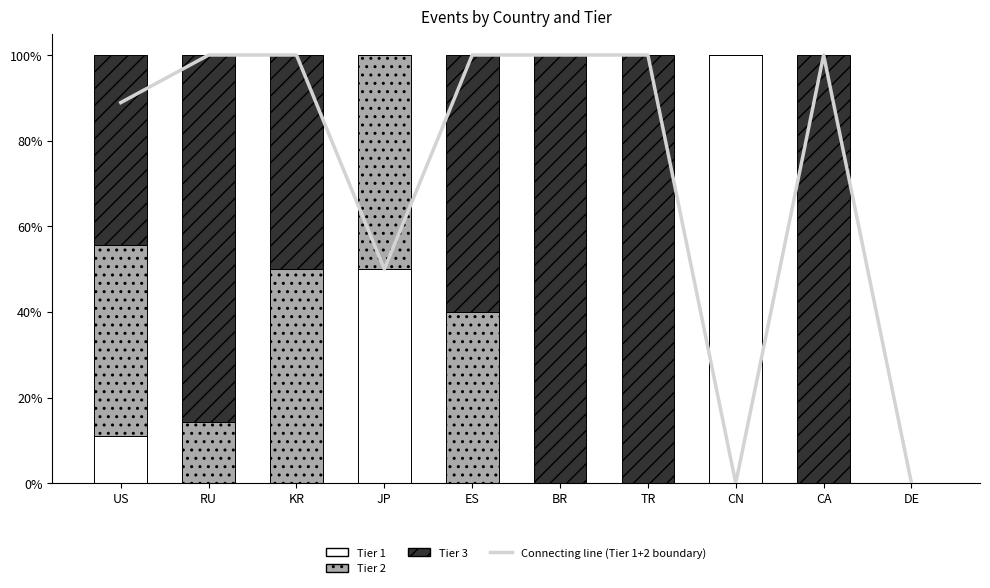

Which series changed the most between BR and TR?

Connecting line (Tier 1+2 boundary)